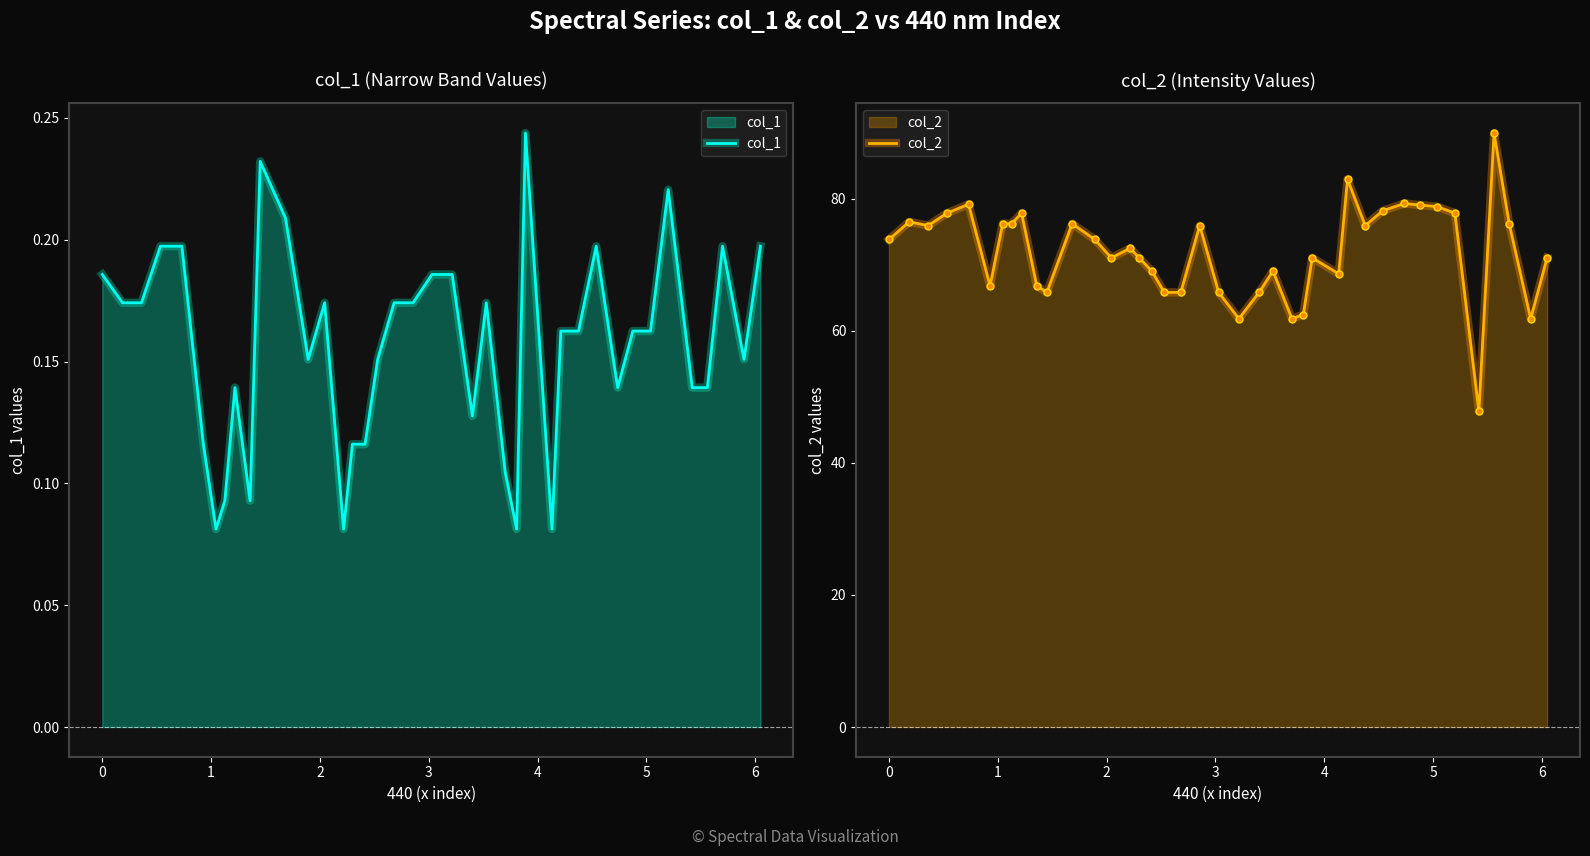

True or false: col_2 and col_1 cross at least once.

False